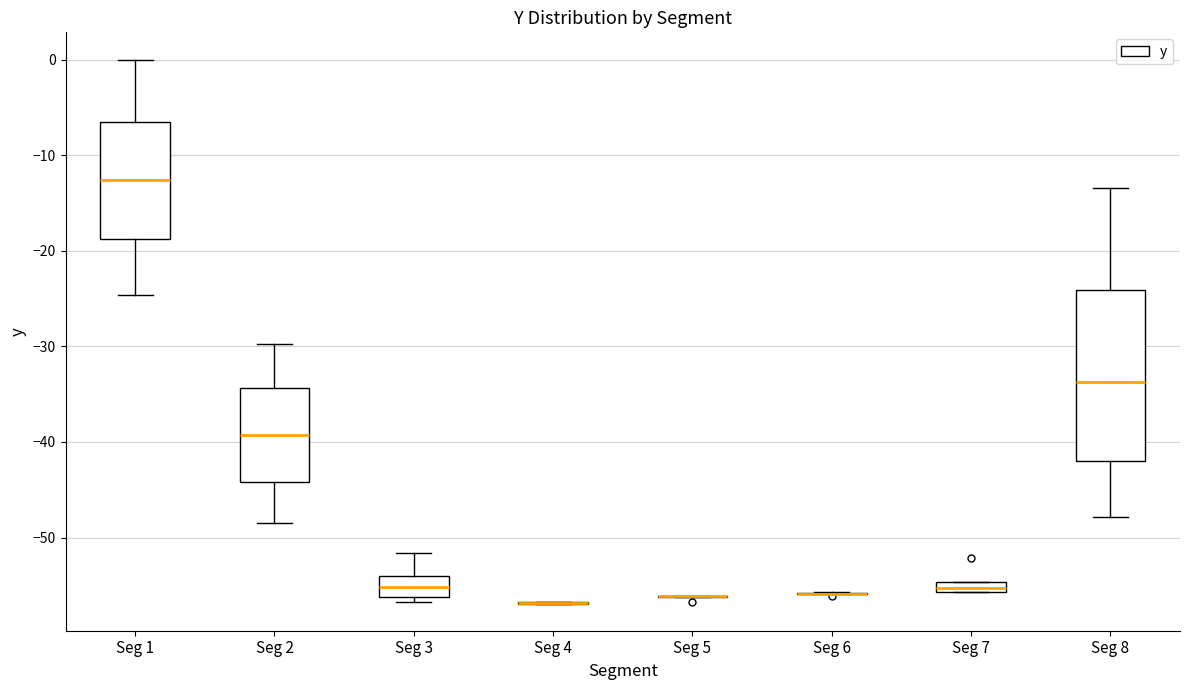

Comparing the boxes themselves (not the whiskers), which one is the tallest?

Seg 8